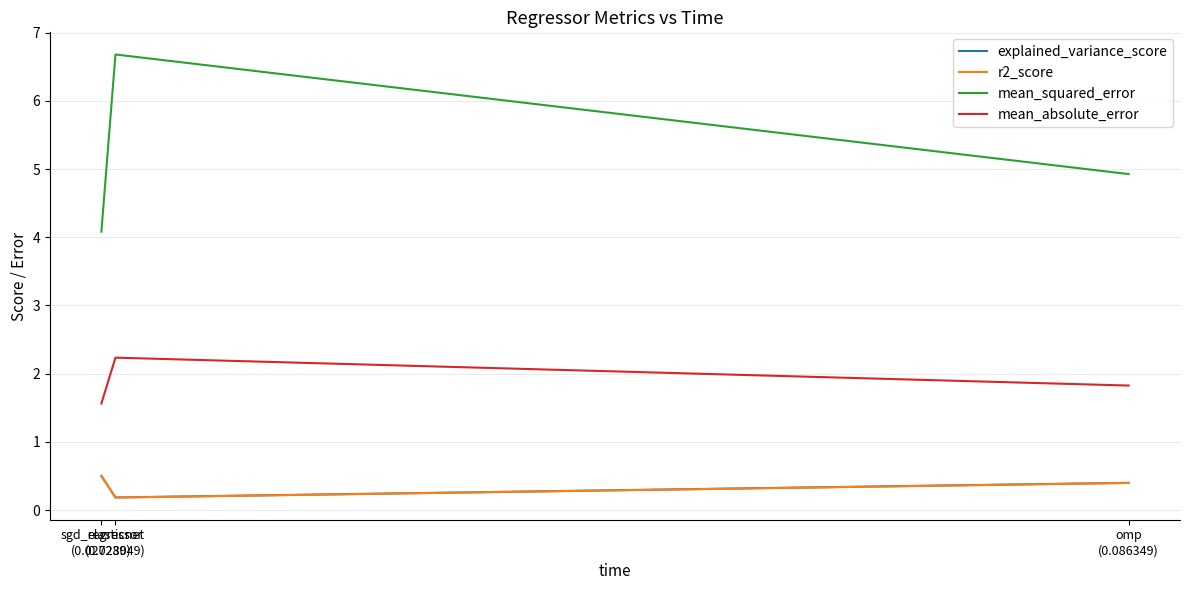

The value of mean_squared_error at omp
(0.086349) is 7.8. True or false?

False